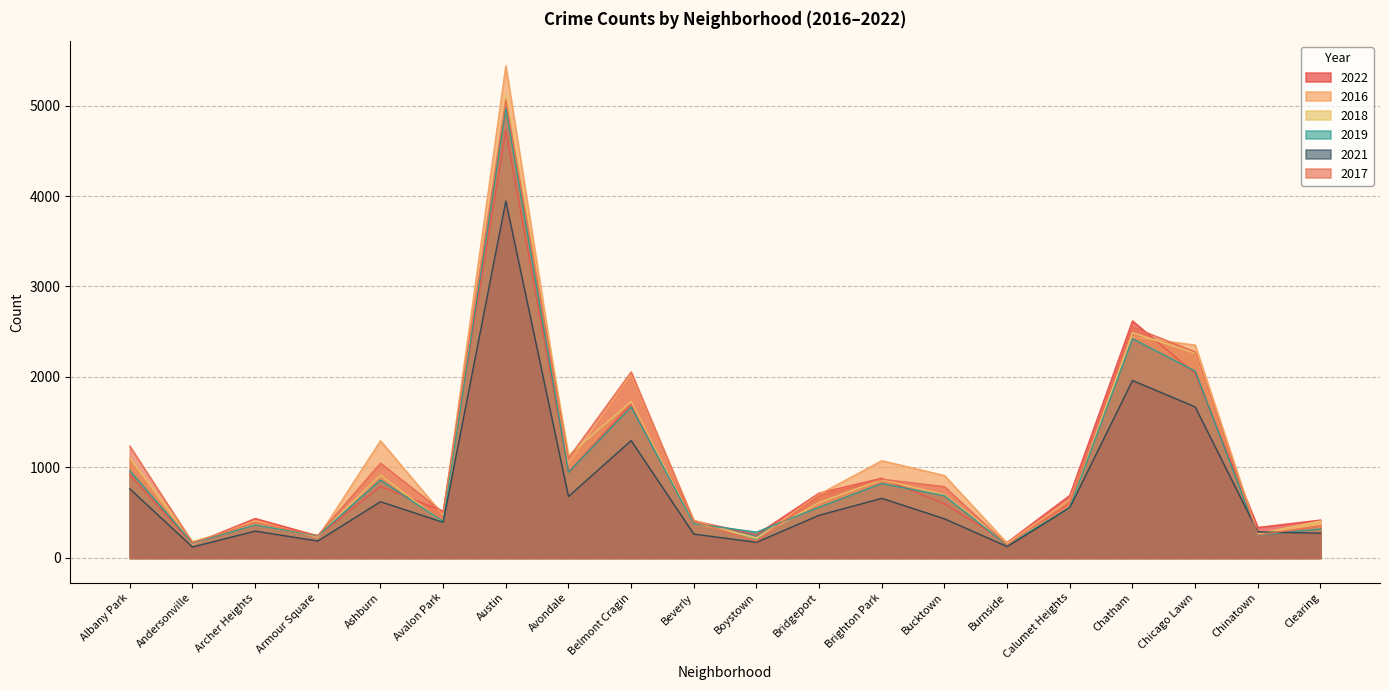

At which category is the sum across all series the highest?

Austin